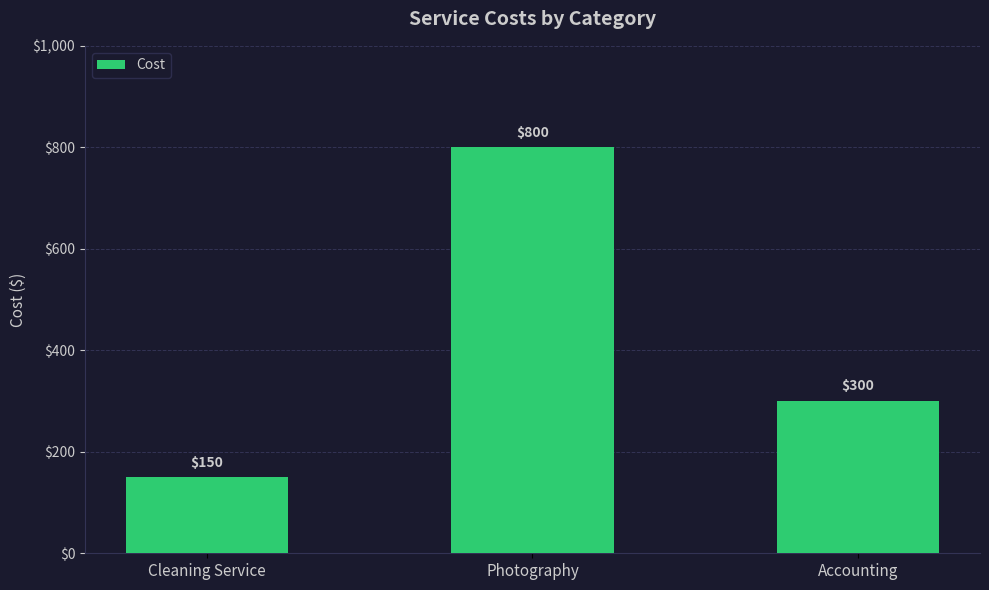

What is the label of the 2nd bar from the left?

Photography